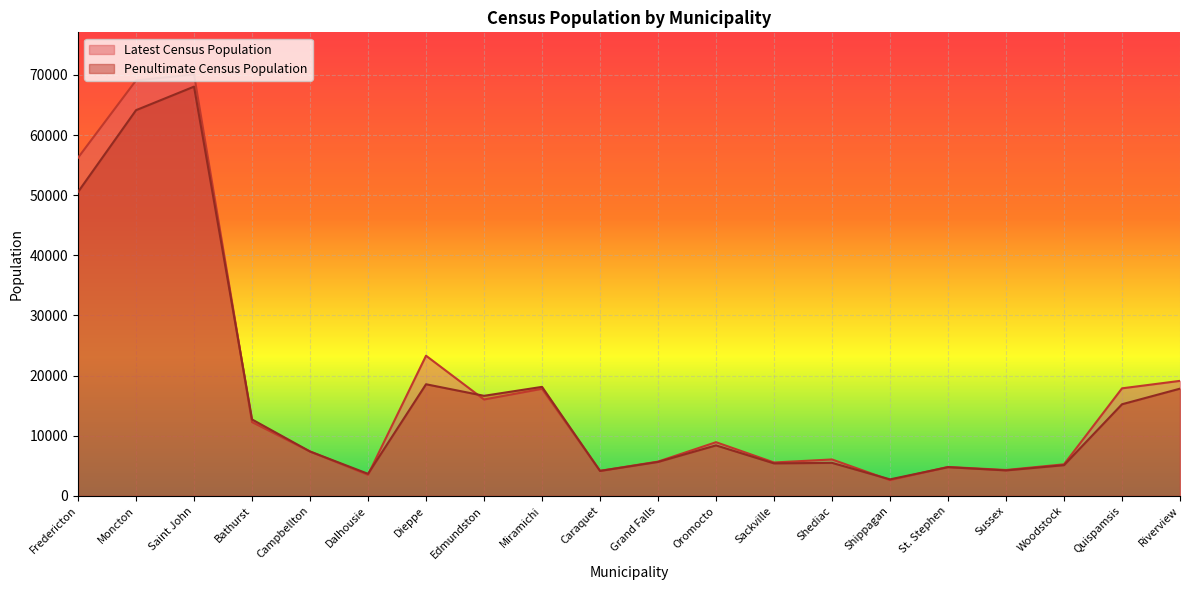

What is the label of the 14th point from the left?

Shediac